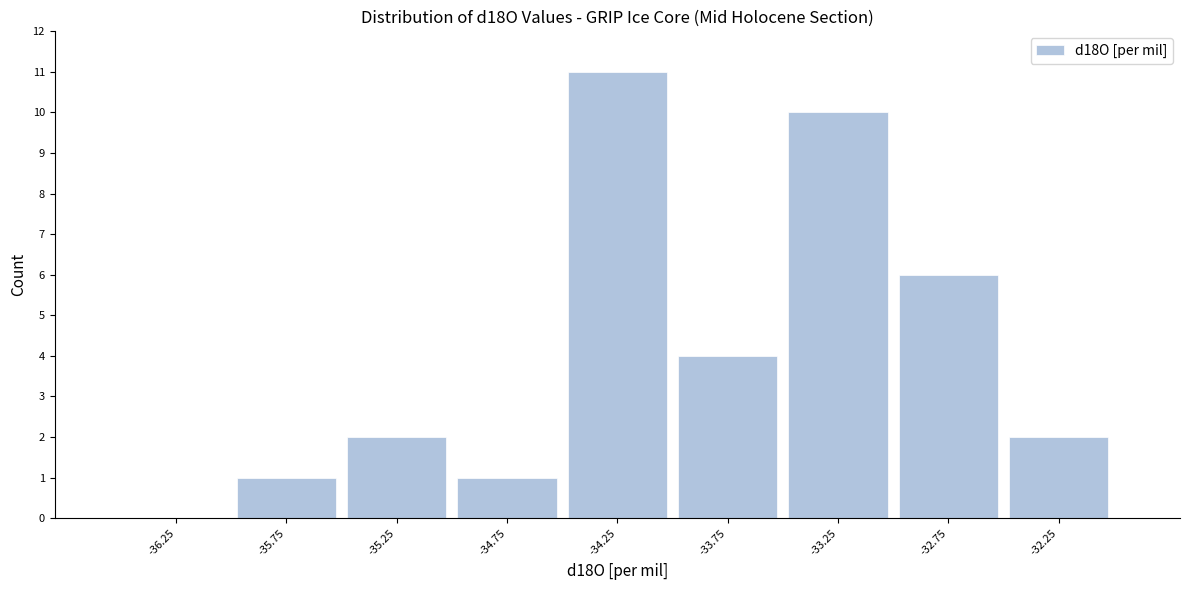

Reading left to right, list every bar in this chart as the range it spans on the x-axis followed by its height. The values are not printed on the chart, so give them approximately, as read against the axis.

-36.5 to -36.0: 0
-36.0 to -35.5: 1
-35.5 to -35.0: 2
-35.0 to -34.5: 1
-34.5 to -34.0: 11
-34.0 to -33.5: 4
-33.5 to -33.0: 10
-33.0 to -32.5: 6
-32.5 to -32.0: 2